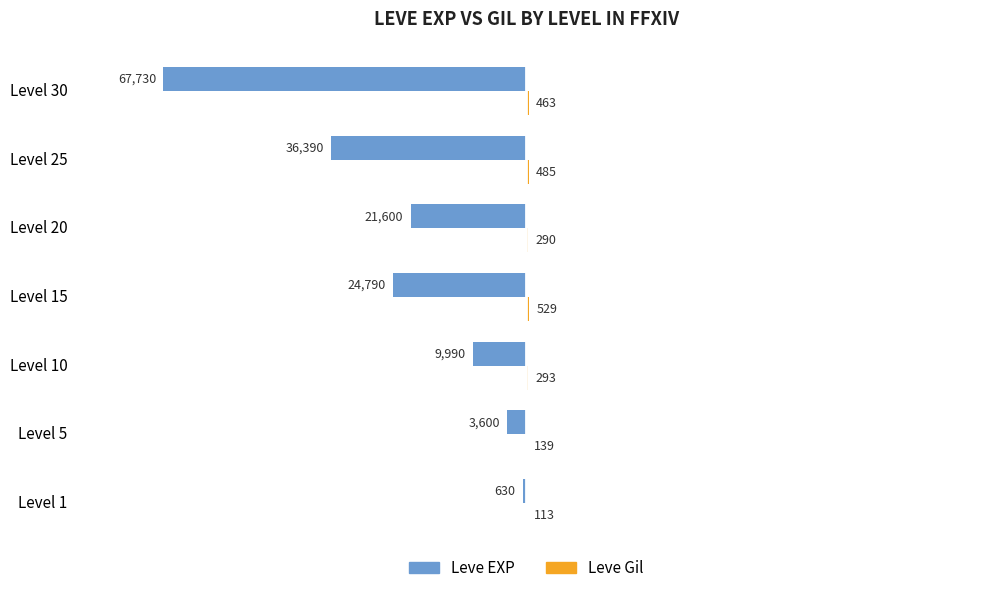

Where is Leve EXP nearest to the value -34180?

Level 25